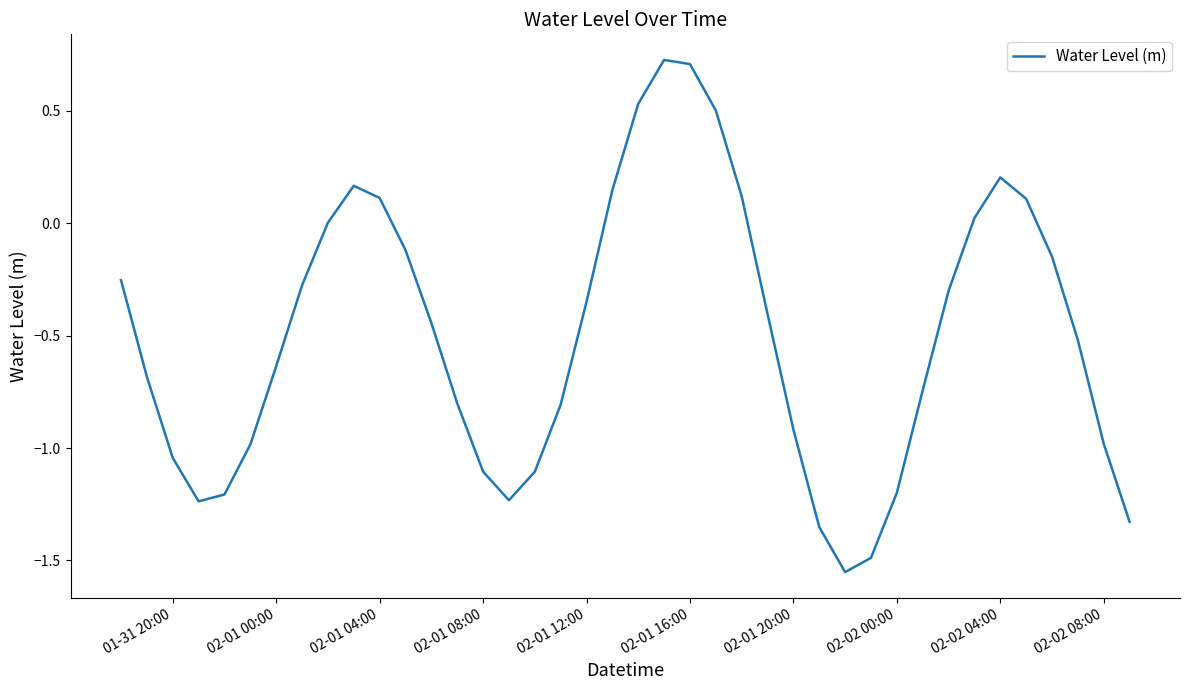

What is the difference between the maximum and minimum values?

2.3